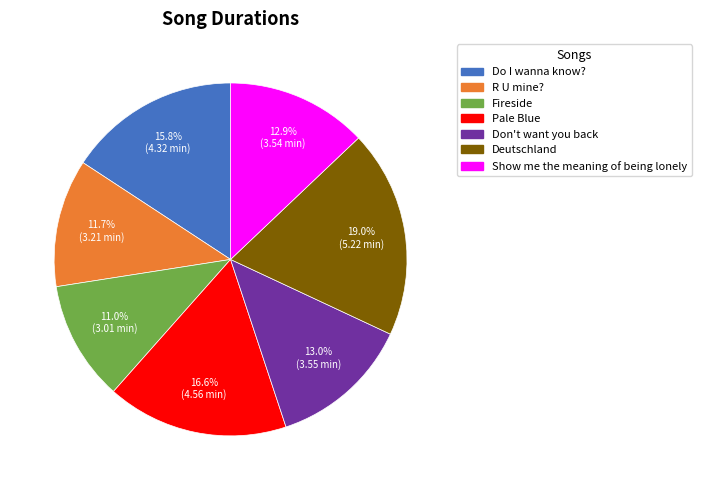

Between Fireside and R U mine?, which is larger?

R U mine?